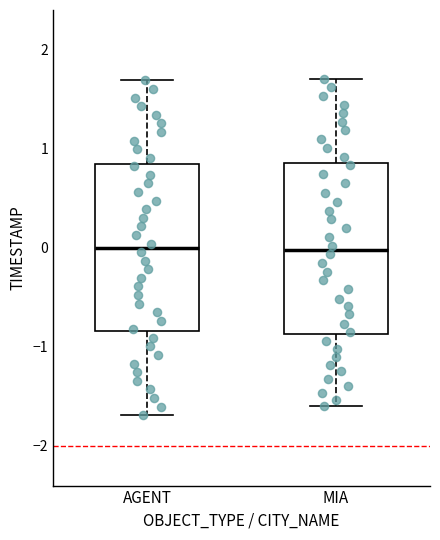

Reading left to right, read every box against the y-axis: the position of its median line, the range the box covers, and the ends of its whiskers. The values are not printed on the chart, so give them approximately, as read against the axis.

AGENT: median 0.0, box -0.8 to 0.8, whiskers -1.7 to 1.7
MIA: median 0.0, box -0.9 to 0.9, whiskers -1.6 to 1.7